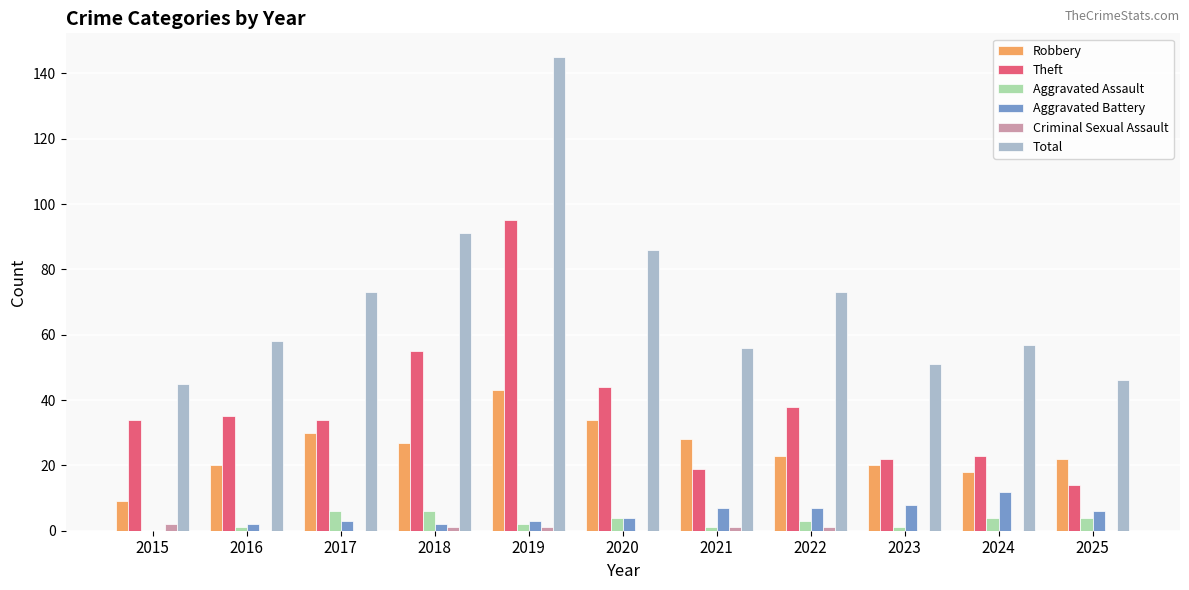

Read the Robbery value at 2025.

22